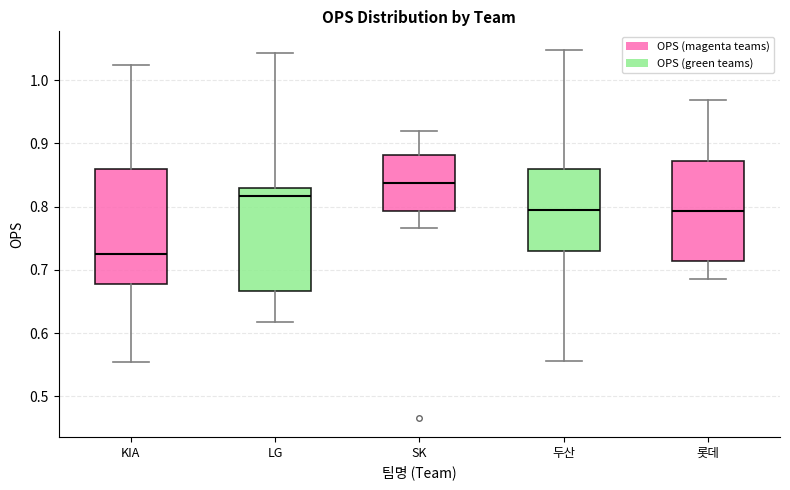

Comparing the boxes themselves (not the whiskers), which one is the tallest?

KIA